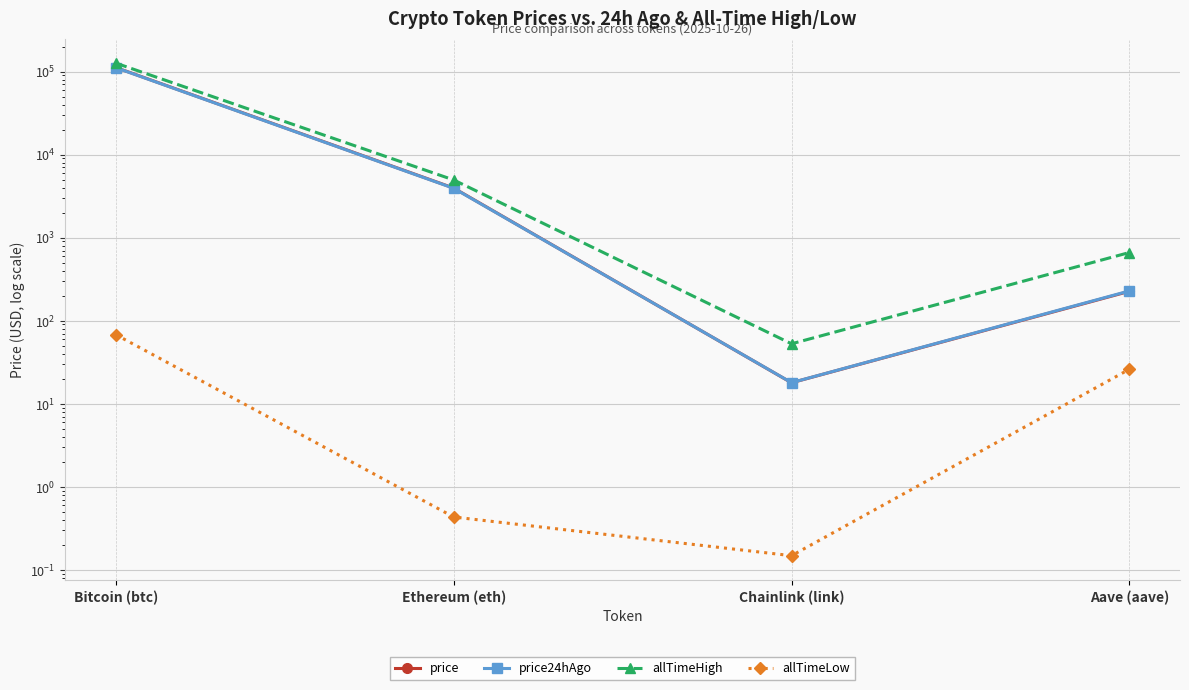

What is the difference between the price24hAgo values at Aave (aave) and Bitcoin (btc)?

110980.8